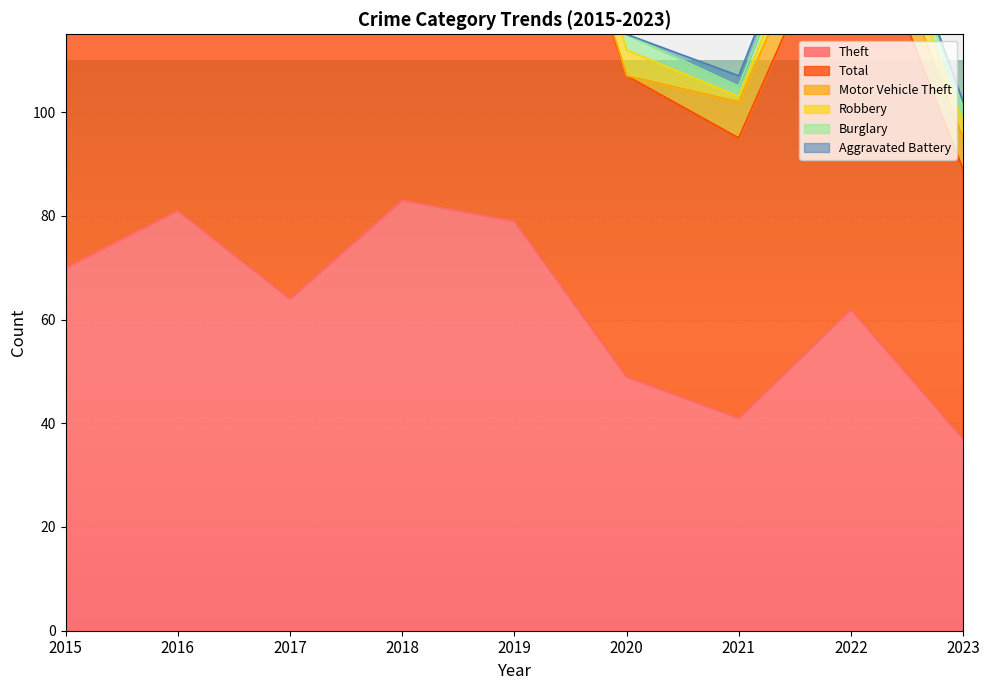

True or false: Theft has a value of 64 at 2017.

True